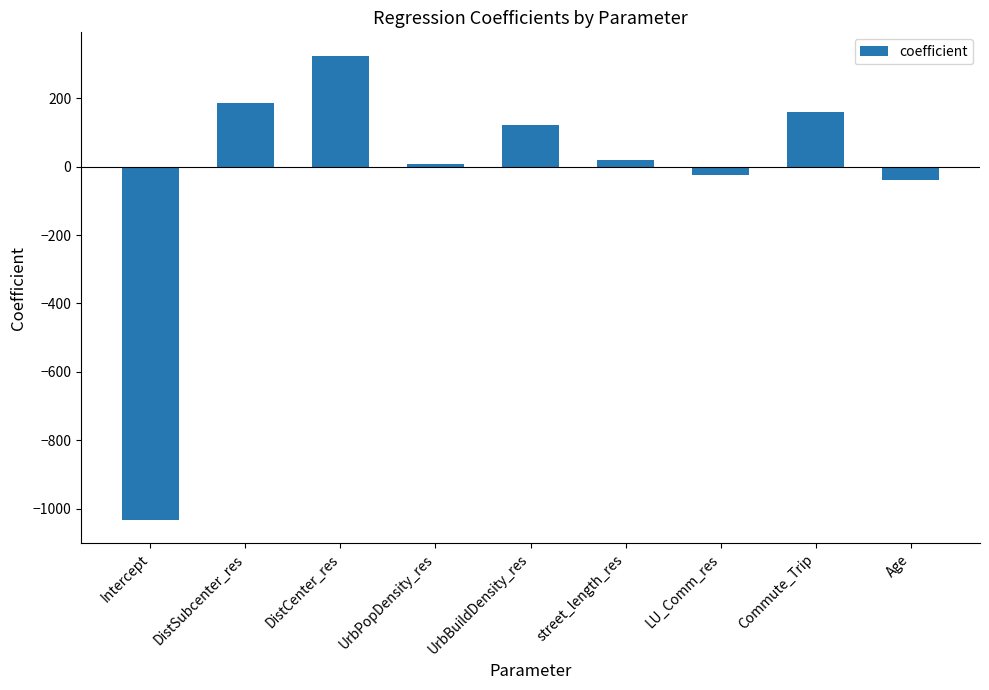

What is the minimum value shown in the chart?

-1033.7